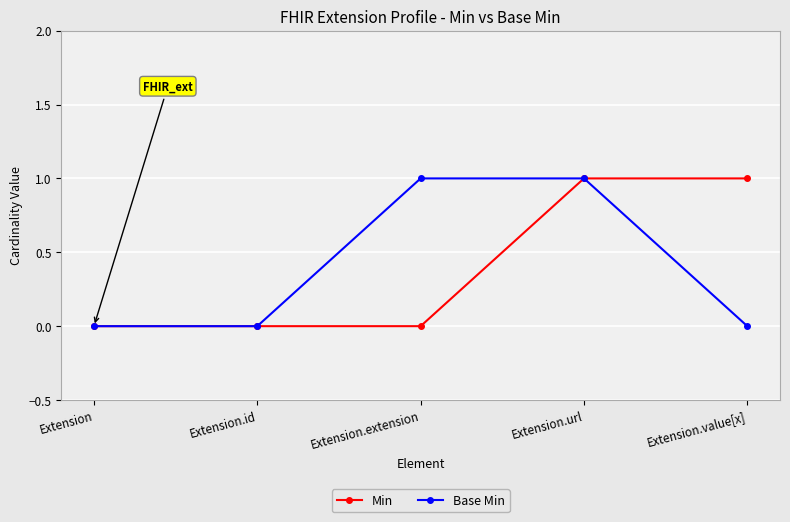

At which category is the sum across all series the highest?

Extension.url